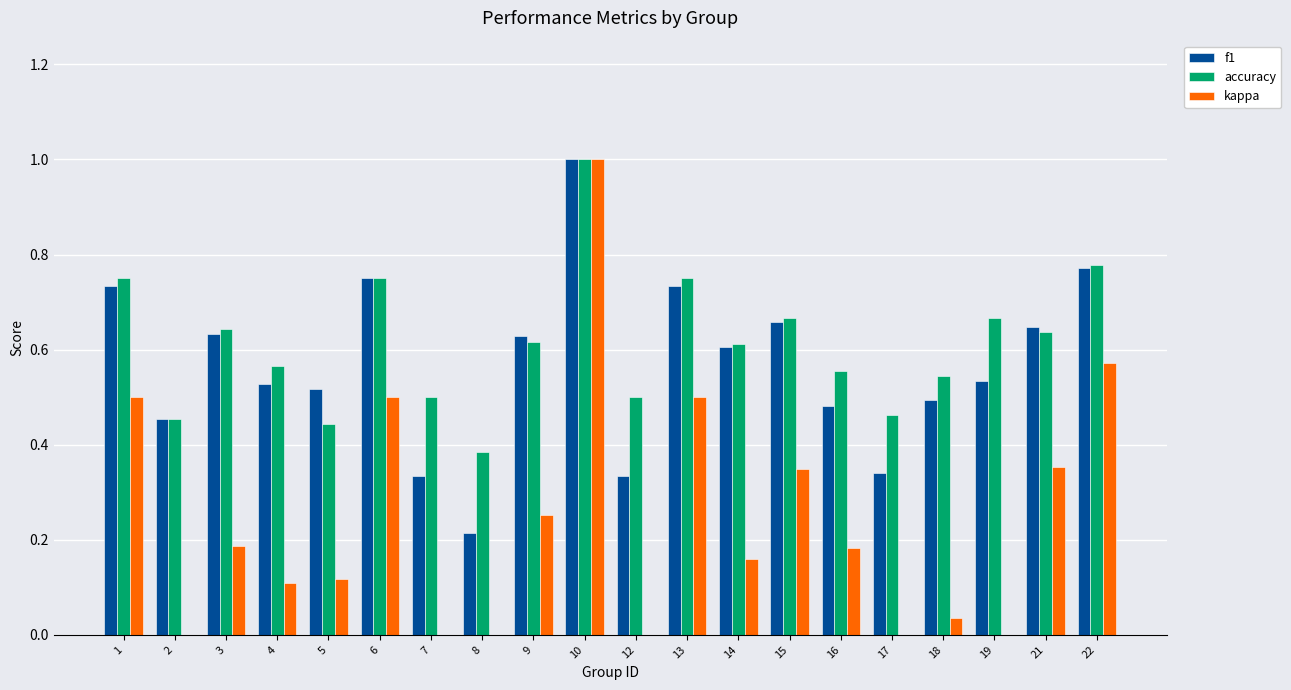

What is the maximum value shown in the chart?

1.0